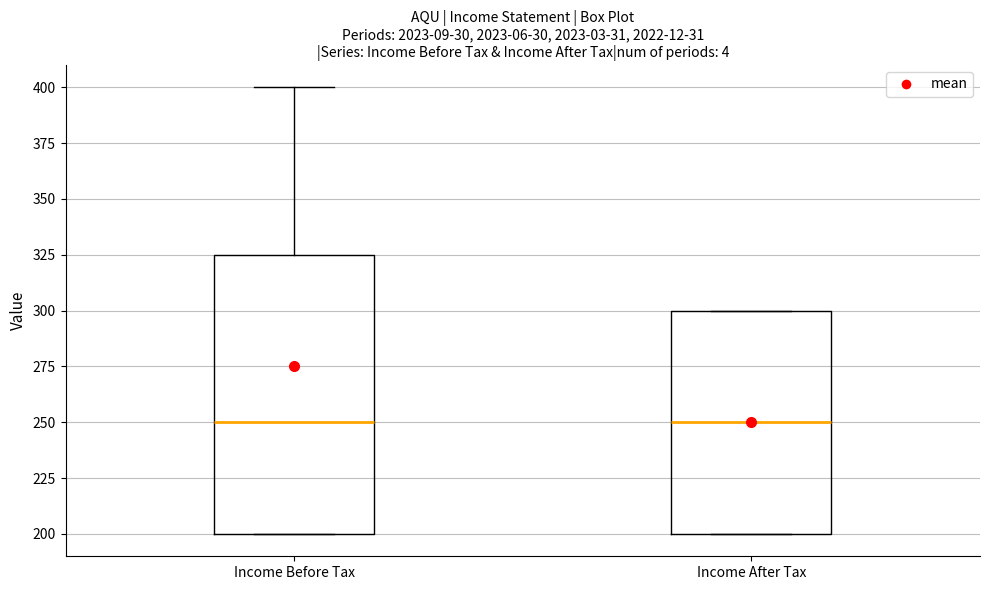

Where is the lower edge of the box for Income After Tax on the y-axis? The values are not printed on the chart, so give them approximately, as read against the axis.

200